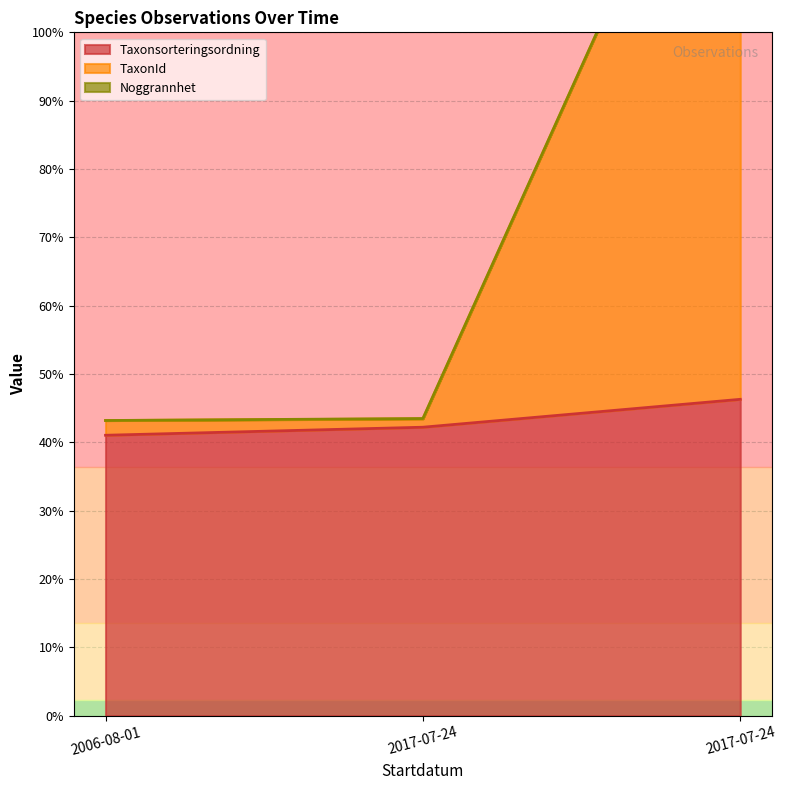

What is the difference between the highest and lowest values at 2017-07-24?

2697